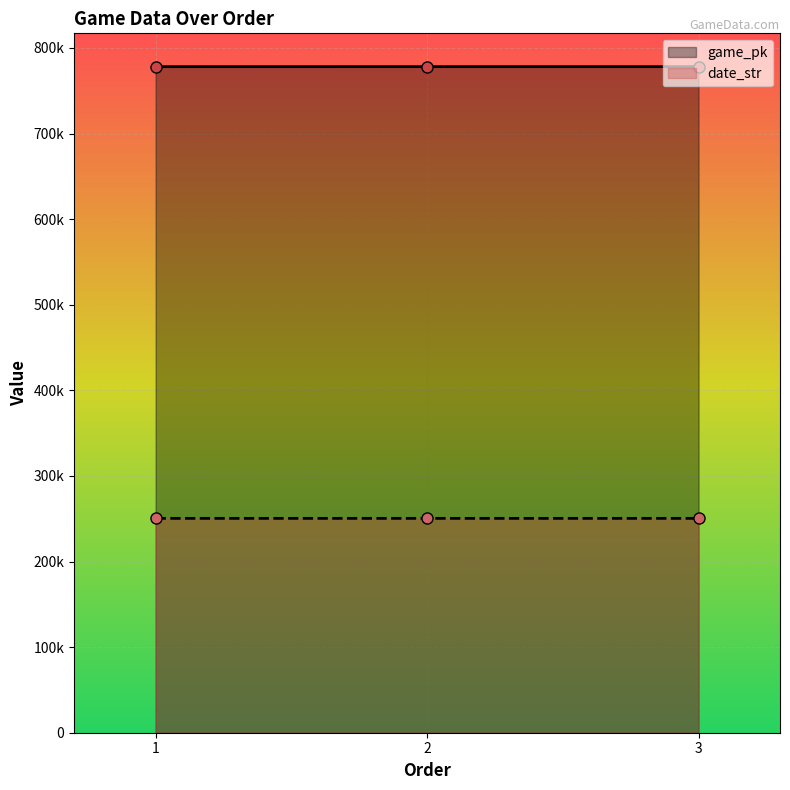

Rank the categories by game_pk value from highest to lowest.

3, 2, 1